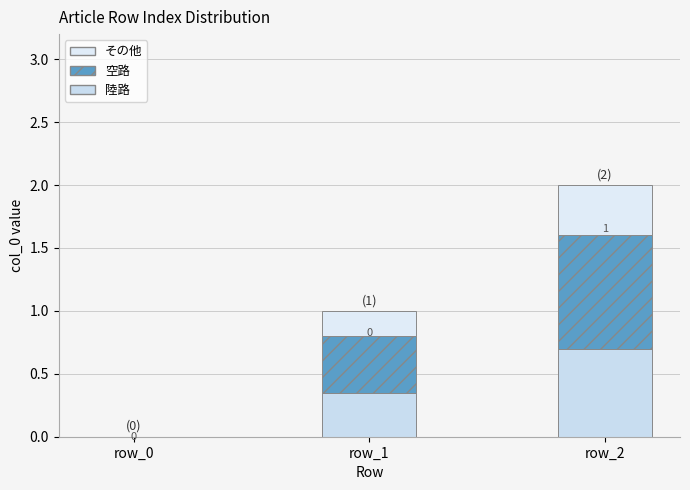

What are all the series names shown in the legend?

その他, 空路, 陸路